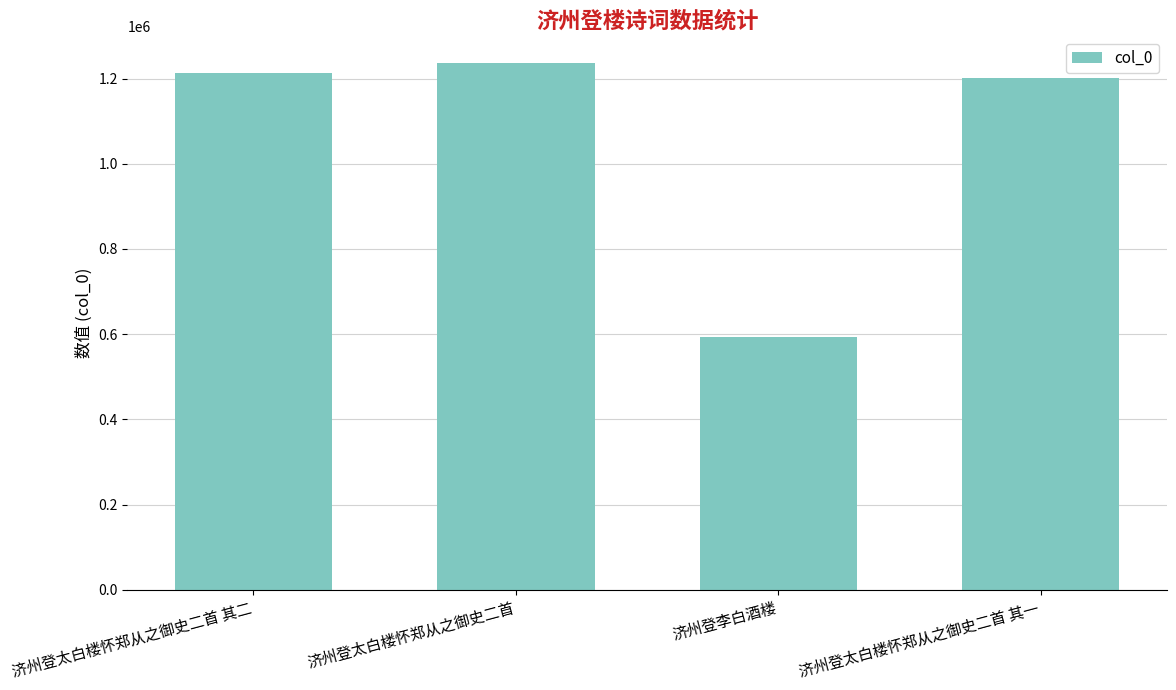

Which label corresponds to the smallest value in the chart?

济州登李白酒楼